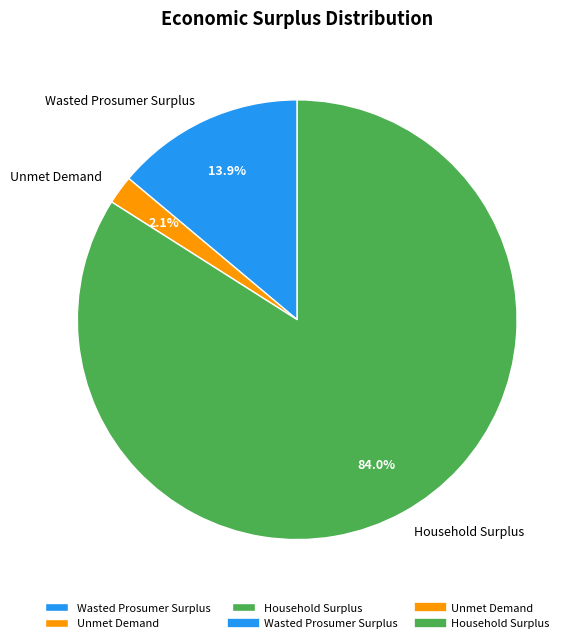

Which category has the smallest portion of the pie?

Unmet Demand